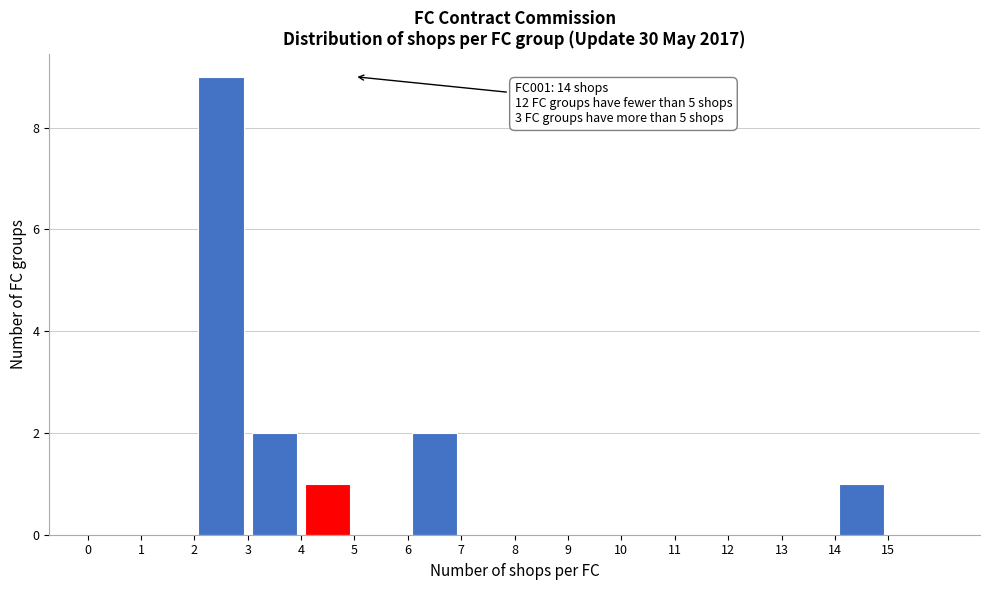

Over which range of the x-axis is the bar tallest?

2 to 3